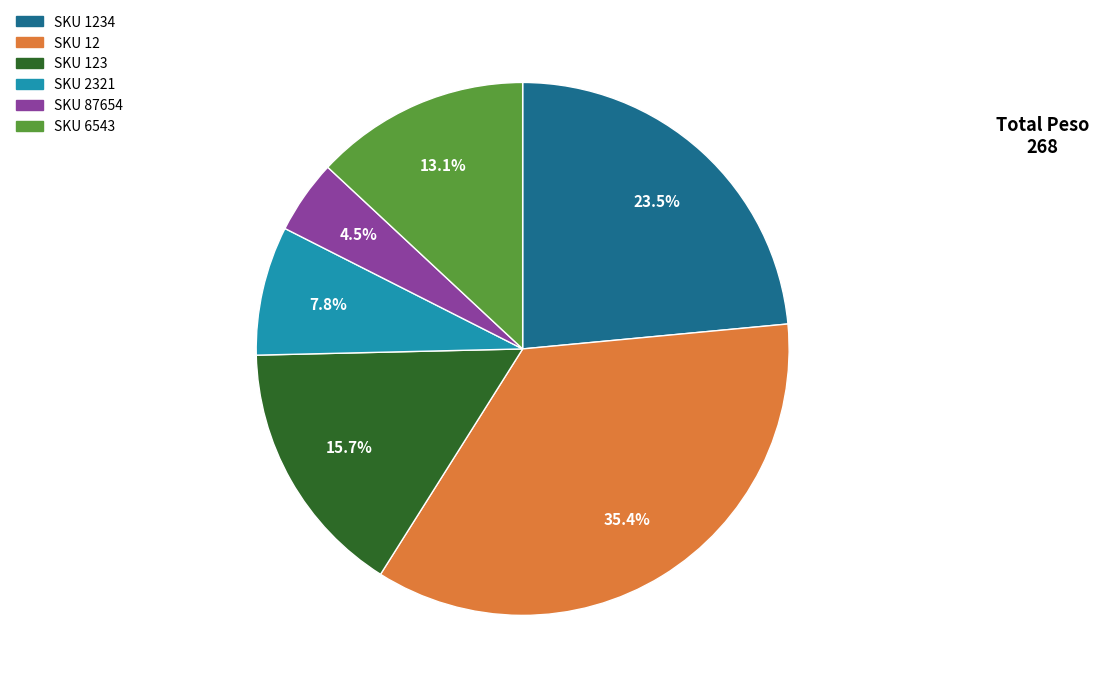

Is there any slice that represents more than half of the pie?

No